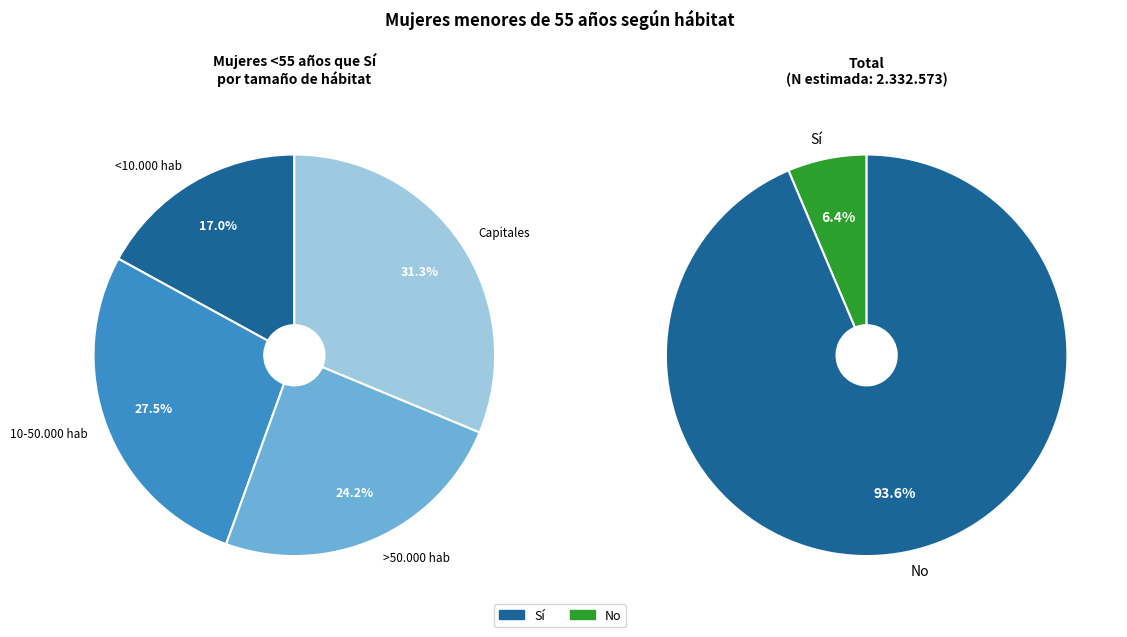

The 10-50.000 hab slice represents 27% of the pie. True or false?

False